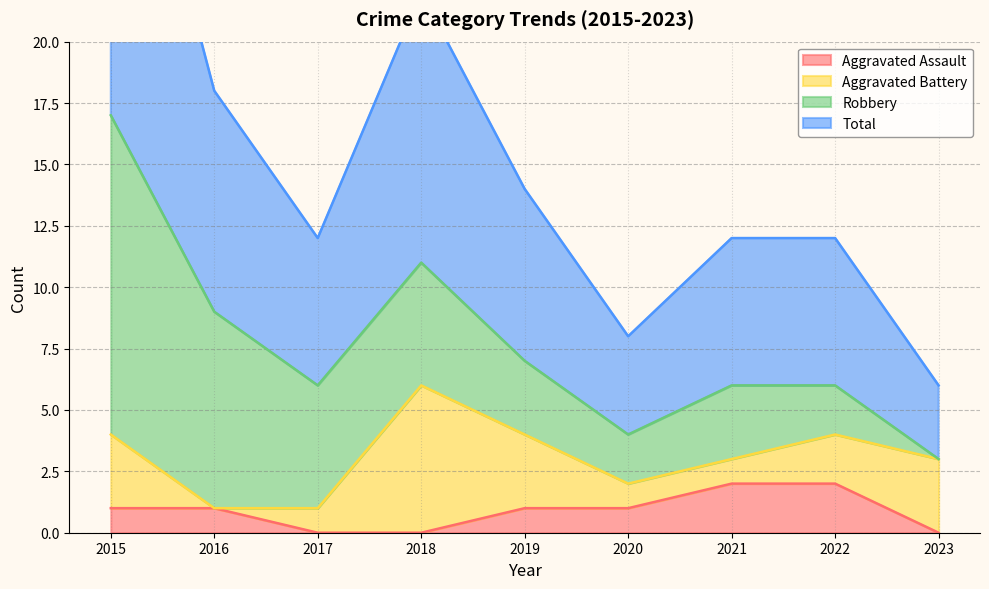

The Aggravated Assault series shows 2 at 2021. True or false?

True